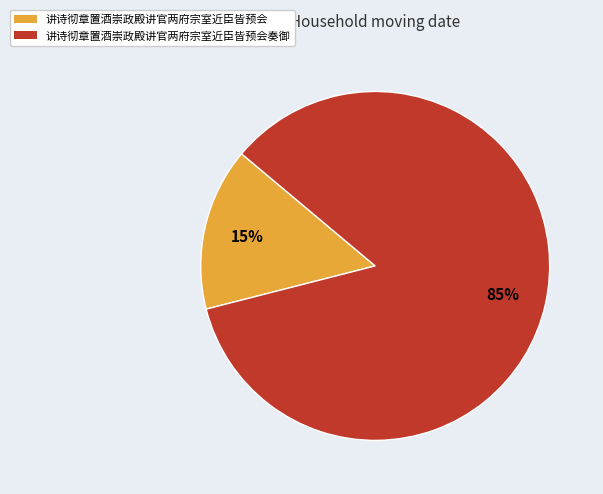

True or false: 讲诗彻章置酒崇政殿讲官两府宗室近臣皆预会奏御 accounts for 85% of the total.

True